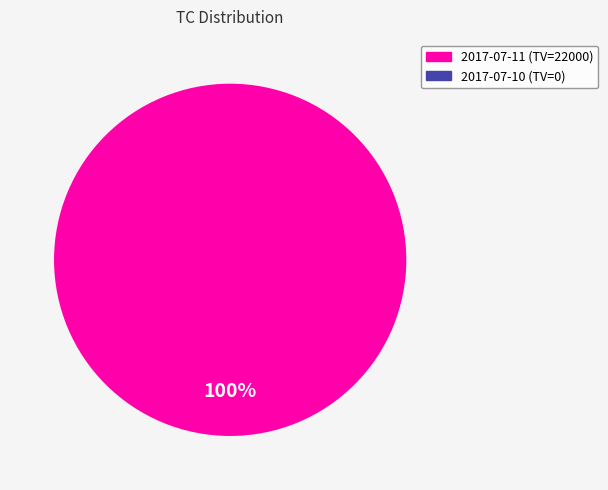

Which slice is the largest?

2017-07-11 (TV=22000)